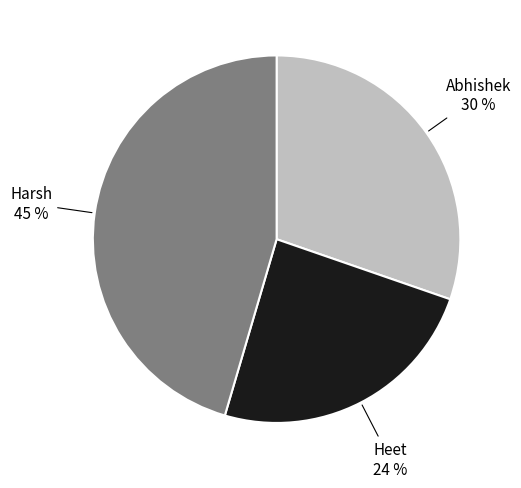

To the nearest percent, what is the average slice percentage?

33%